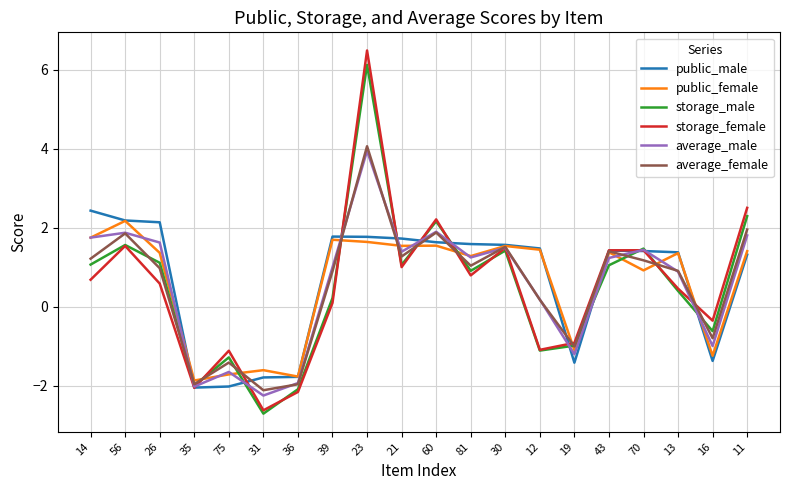

What is the difference between the public_female values at 14 and 12?

0.3